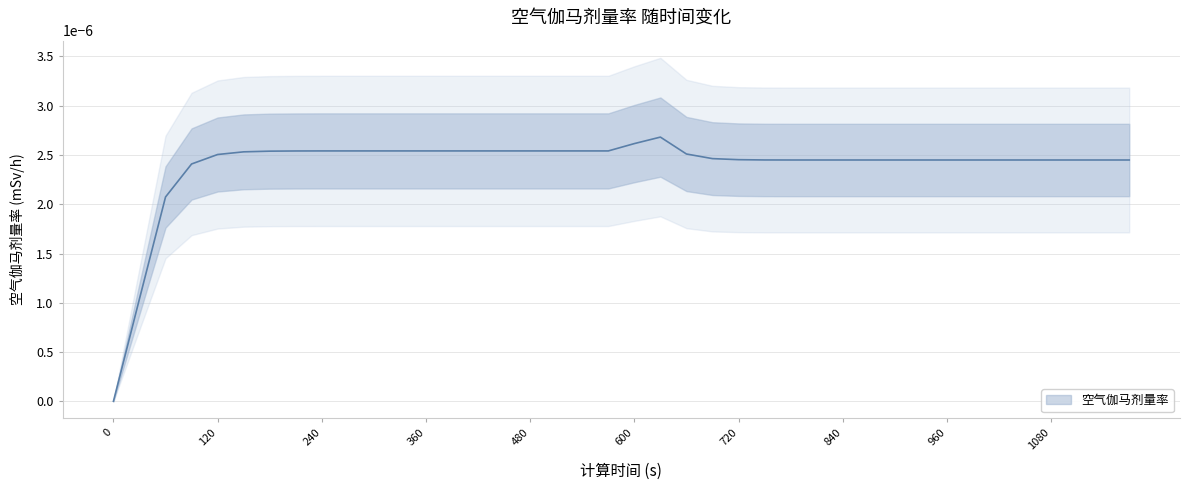

Count the number of categories in the chart.

40